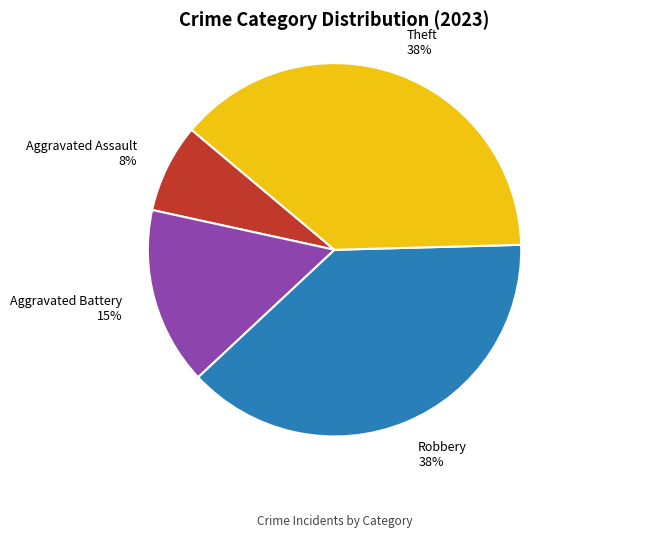

Is the sum of Robbery 38% and Aggravated Assault 8% greater than half?

No